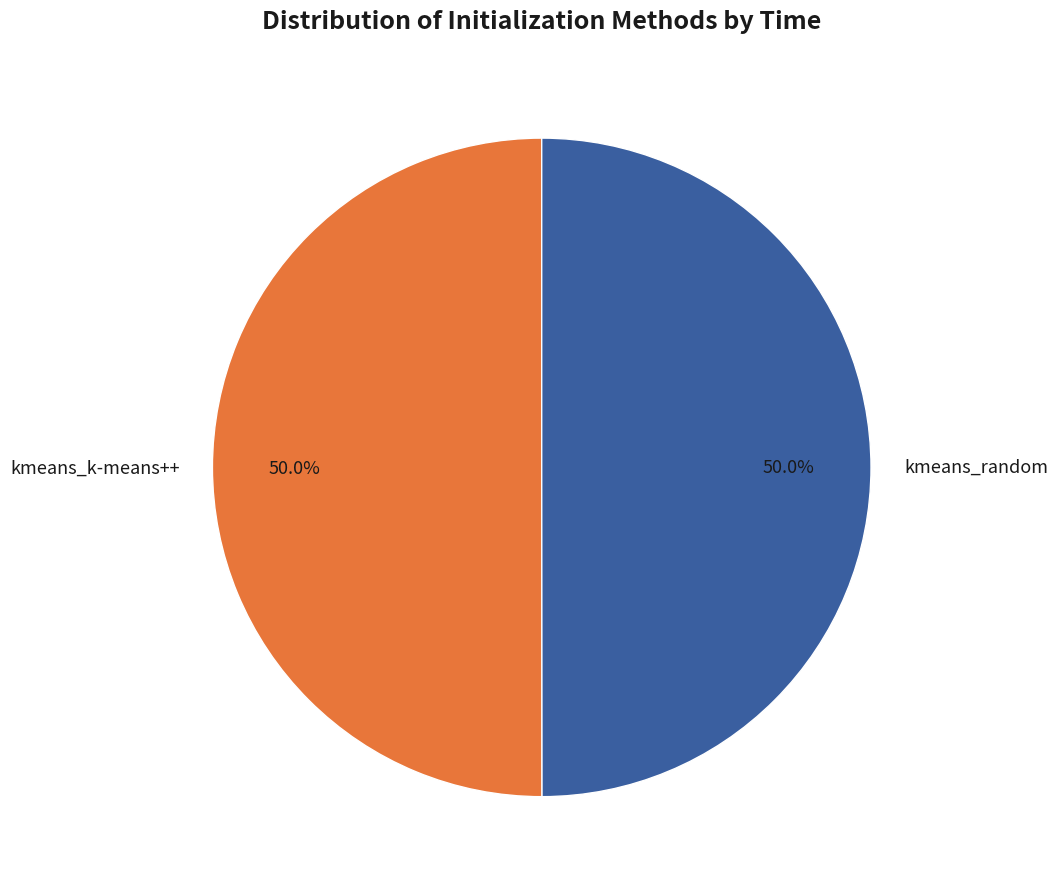

Count the number of slices in the pie.

2